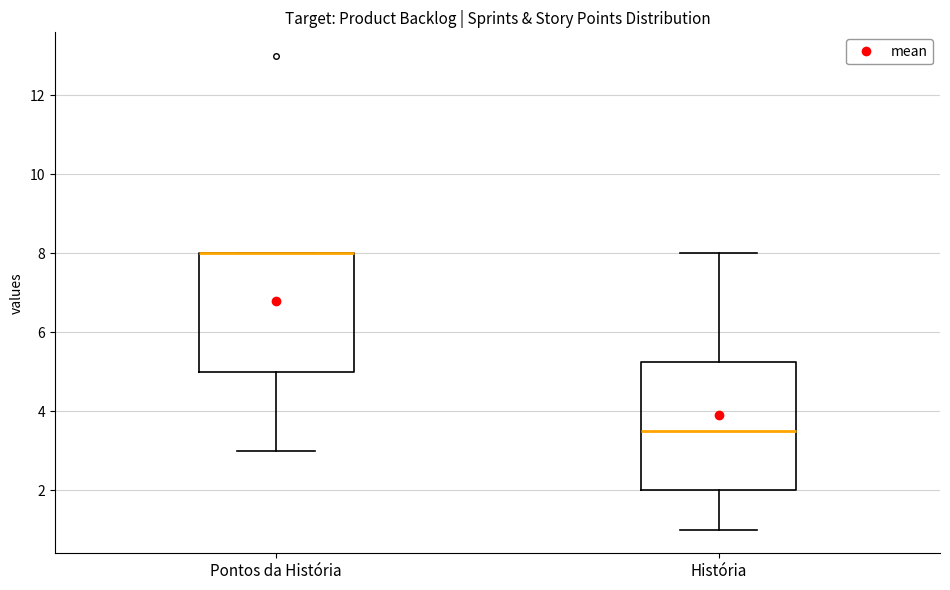

Reading left to right, transcribe this box plot: for each box, give where its median line is, the range the box spans, and where its two whiskers end, as read against the y-axis. The values are not printed on the chart, so give them approximately, as read against the axis.

Pontos da História: median 8.0 (drawn on the box's upper edge), box 5.0 to 8.0, whiskers 3.0 to 8.0
História: median 3.6, box 2.0 to 5.2, whiskers 1.0 to 8.0